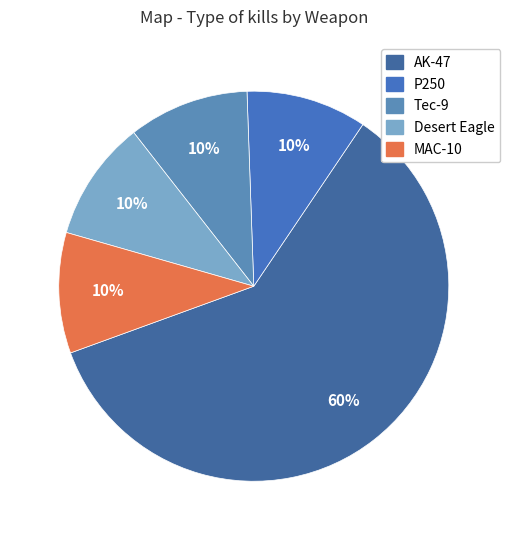

Which has a higher value, MAC-10 or AK-47?

AK-47